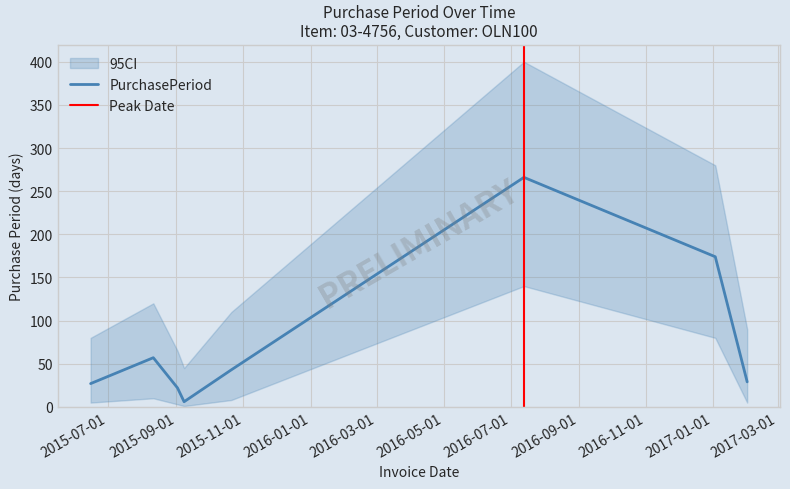

What is the sum of all values?

624